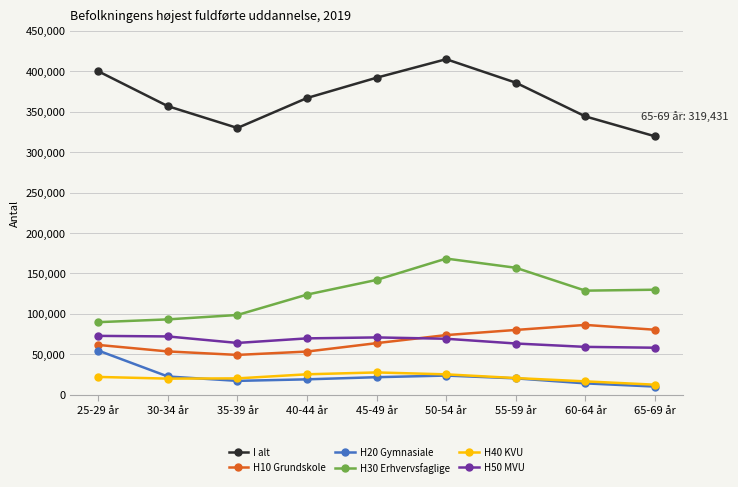

What is the spread (max minus min) of values at 45-49 år?

369968